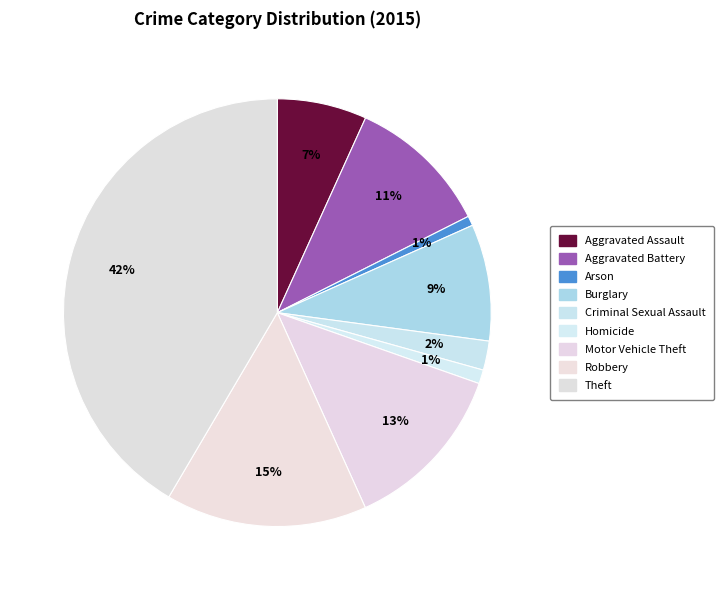

Which category has the biggest portion of the pie?

Theft